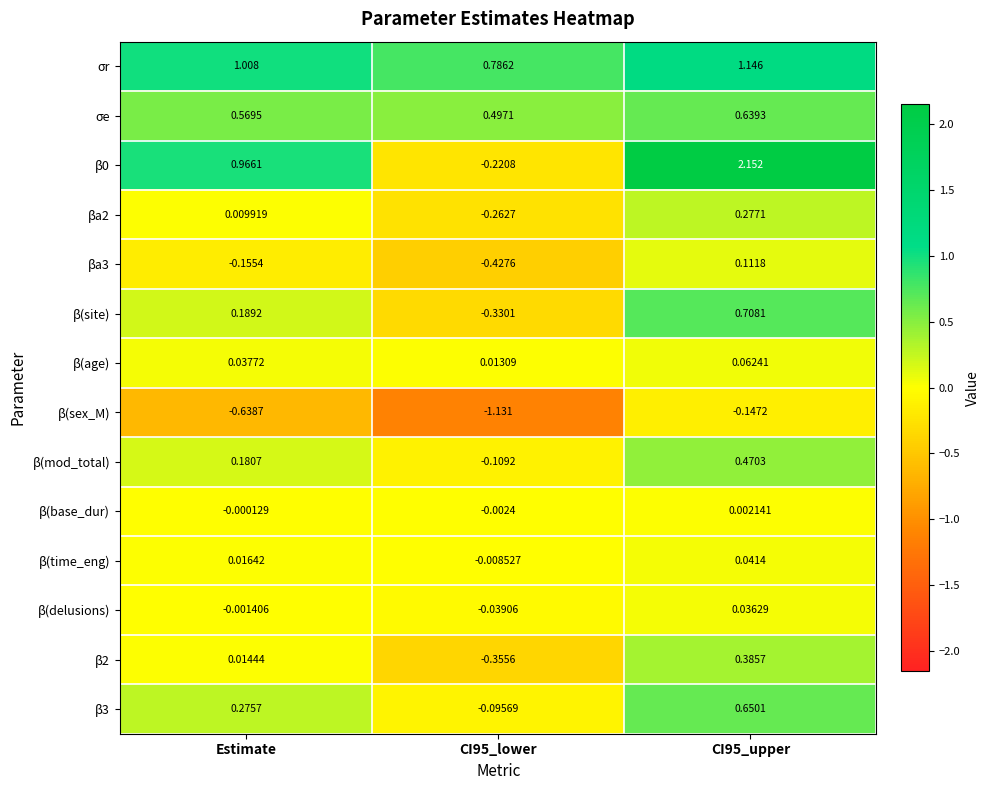

Where is β(base_dur) nearest to the value 0?

Estimate